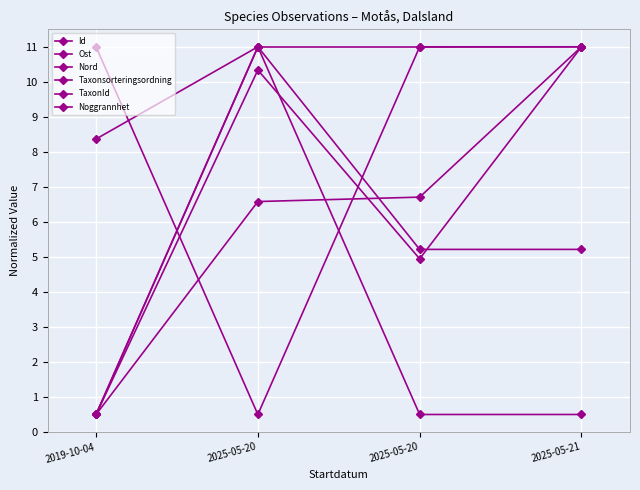

Which category has the lowest value in the TaxonId series?

2019-10-04